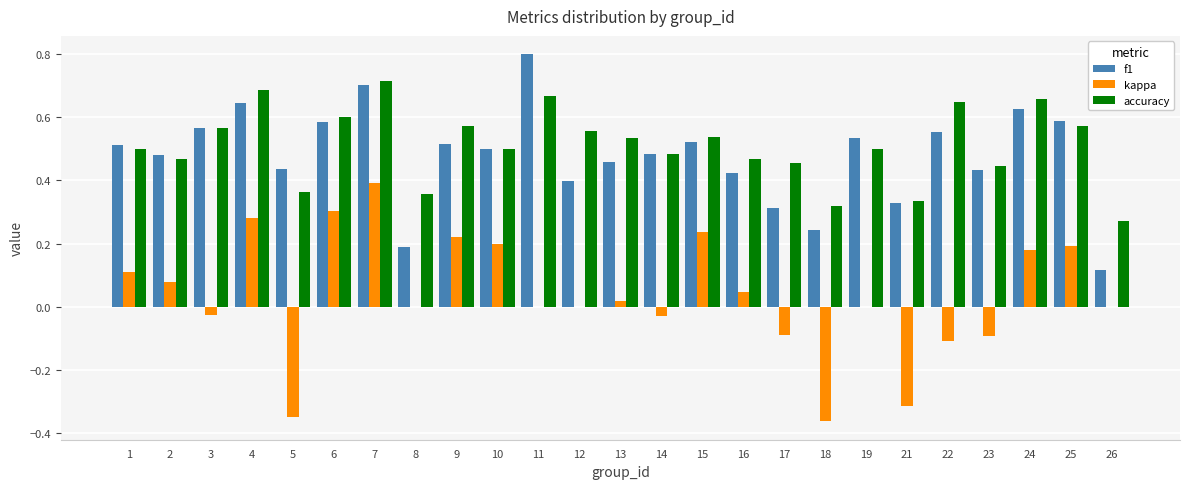

The value of f1 at 25 is 0.2. True or false?

False